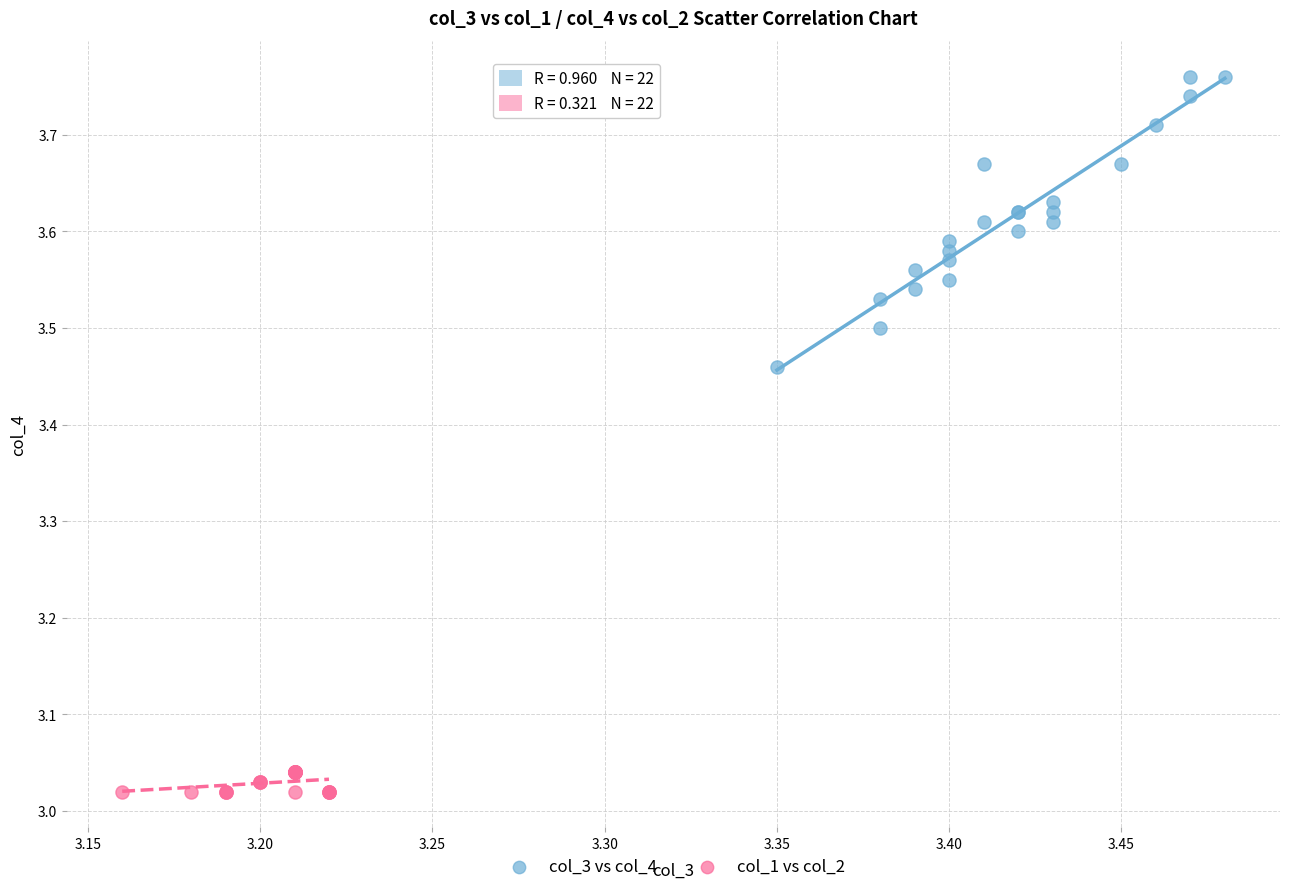

What are all the series names shown in the legend?

col_3 vs col_4, col_1 vs col_2